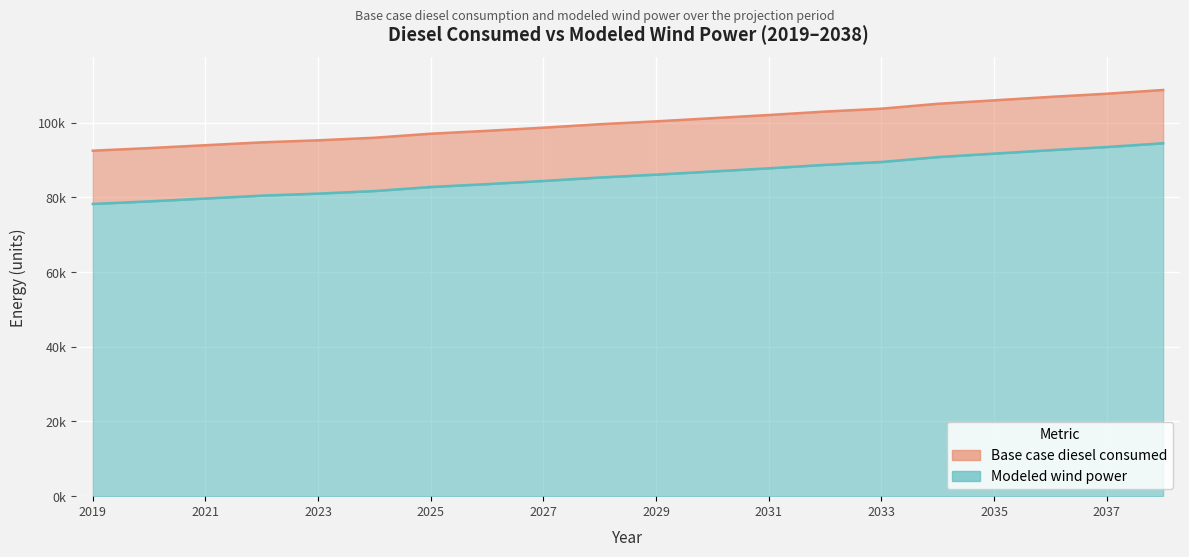

How many series are shown in this chart?

2